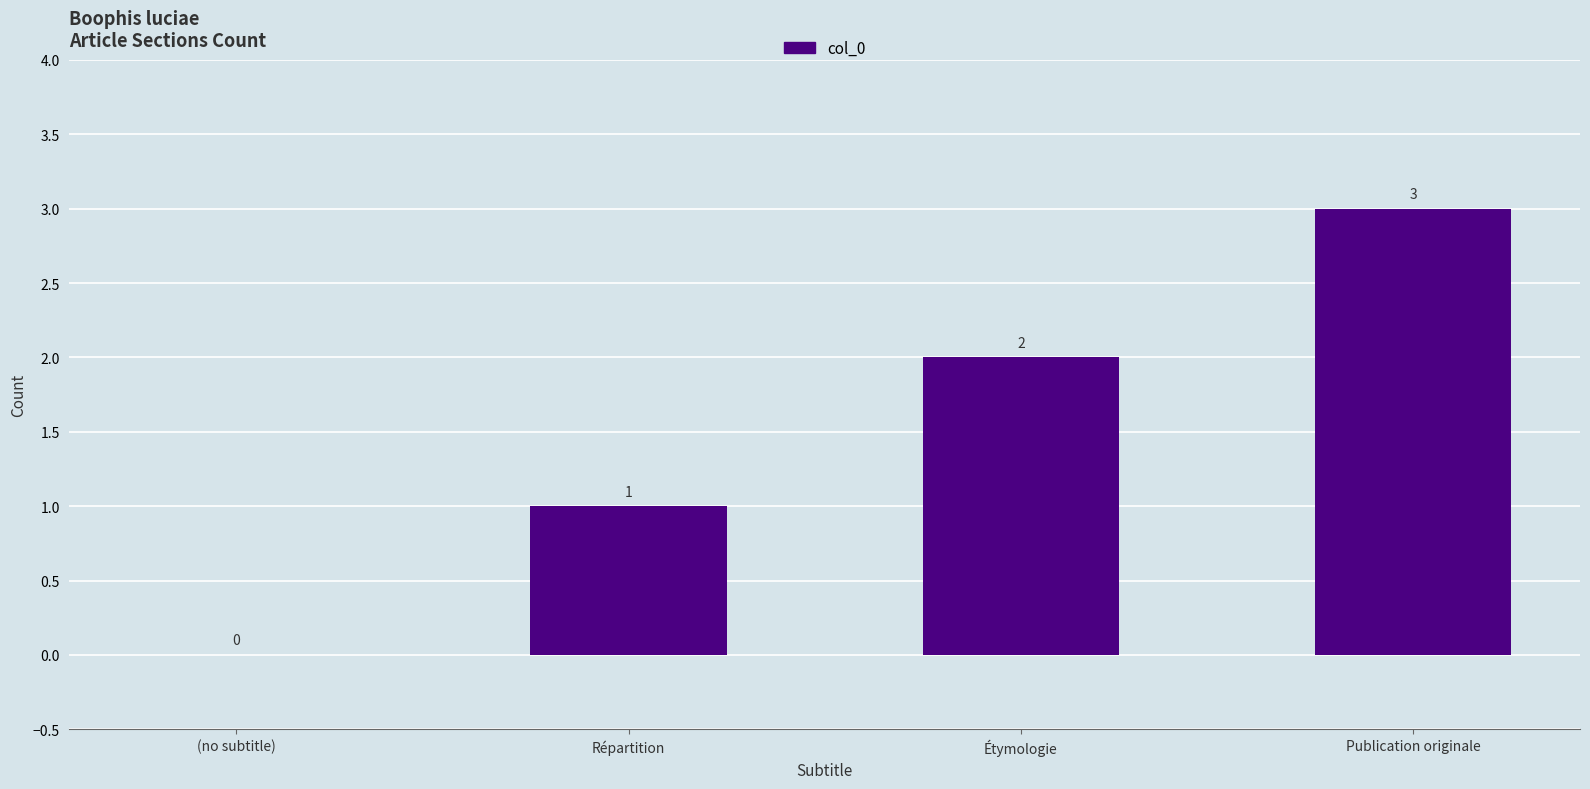

What is the sum of all values?

6